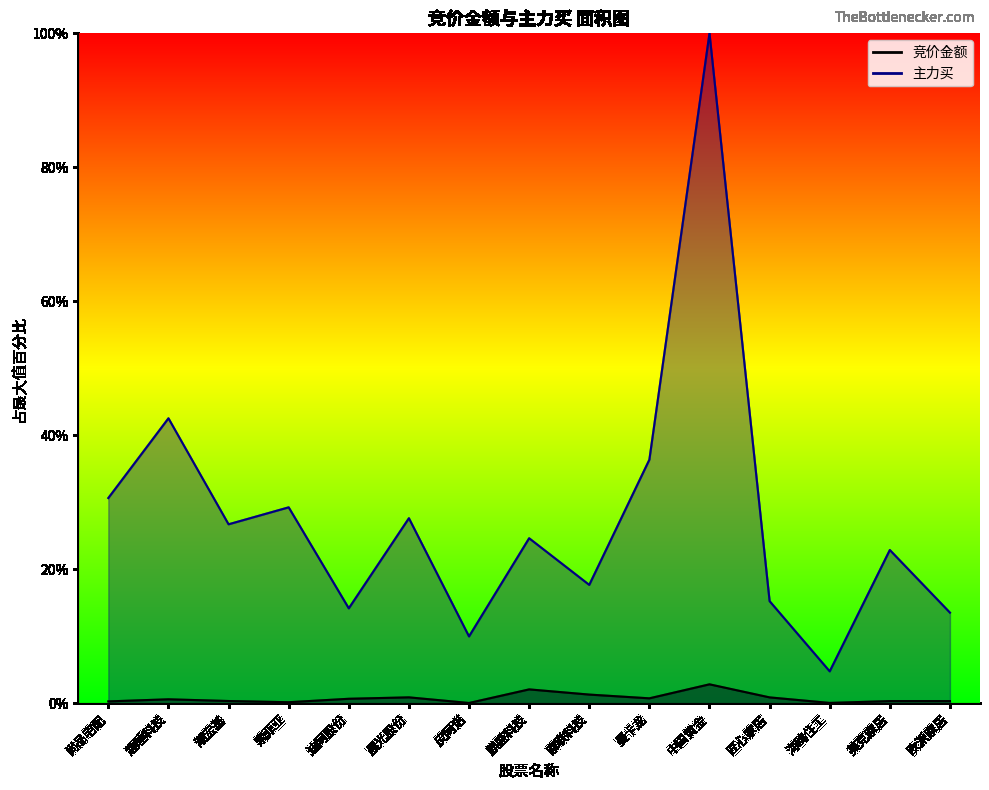

What is the difference between the 竞价金额 values at 索菲亚 and 曼卡龙?

0.6